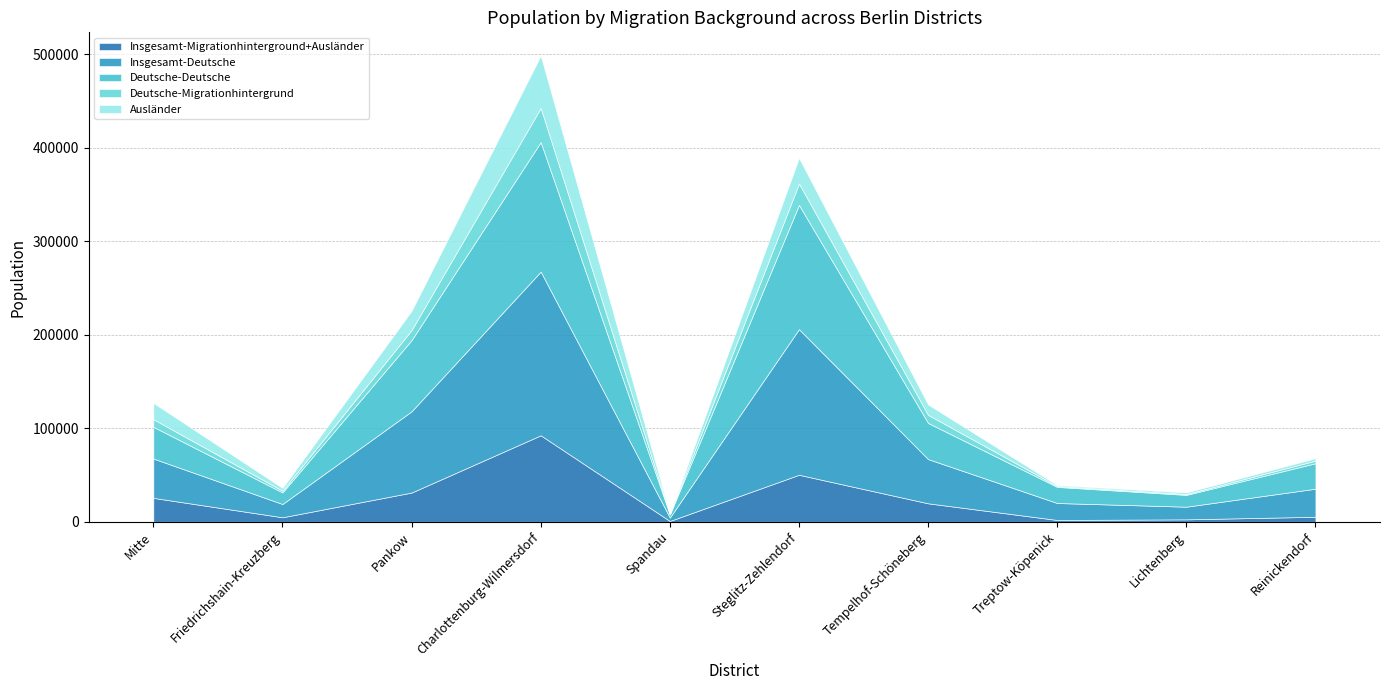

List the labels in order of Deutsche-Migrationhintergrund value, largest first.

Charlottenburg-Wilmersdorf, Steglitz-Zehlendorf, Pankow, Tempelhof-Schöneberg, Mitte, Reinickendorf, Friedrichshain-Kreuzberg, Treptow-Köpenick, Lichtenberg, Spandau